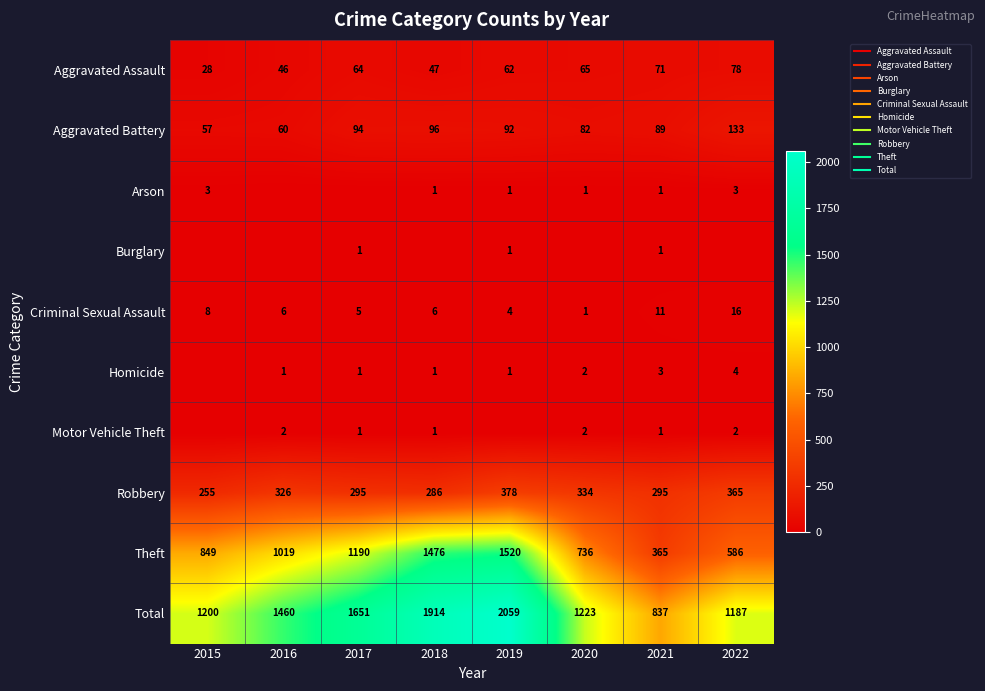

What is the difference between the maximum and second lowest values in the Motor Vehicle Theft series?

2